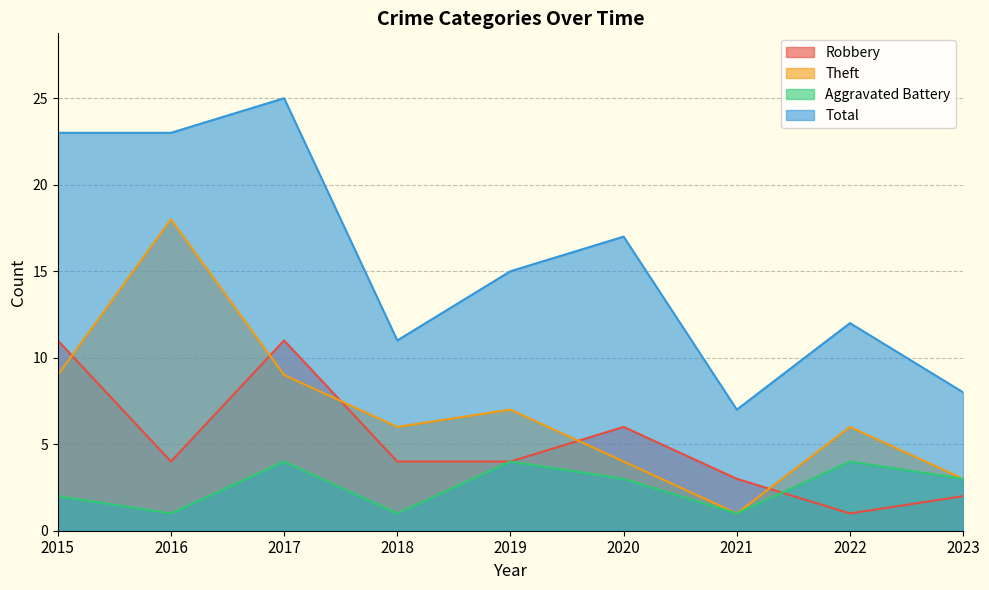

At which category does the chart reach its minimum across all series?

2022